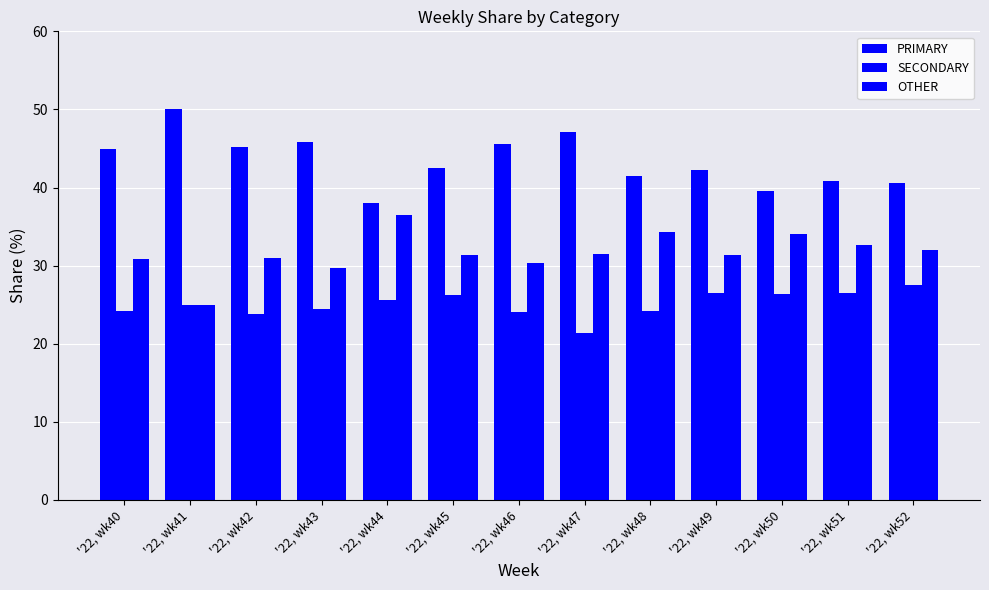

Which series has the largest range (max minus min)?

PRIMARY